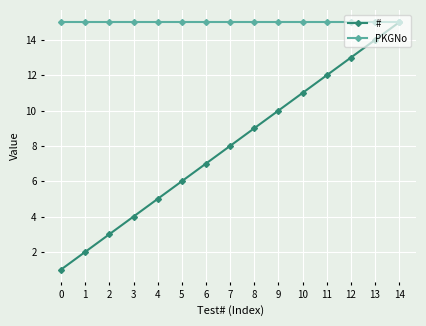

True or false: # has a value of 0 at 0.

False